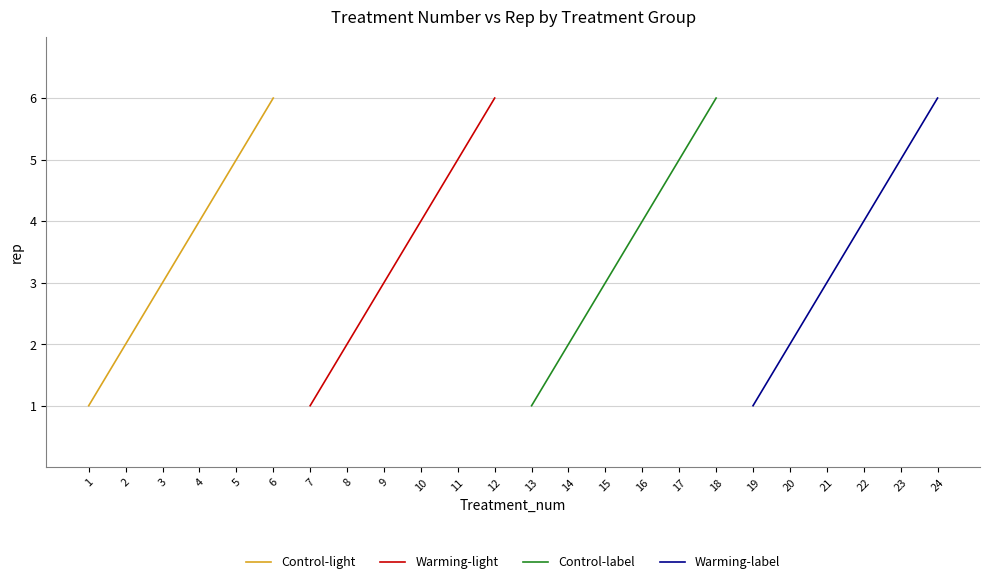

What is the minimum value for Warming-label?

1